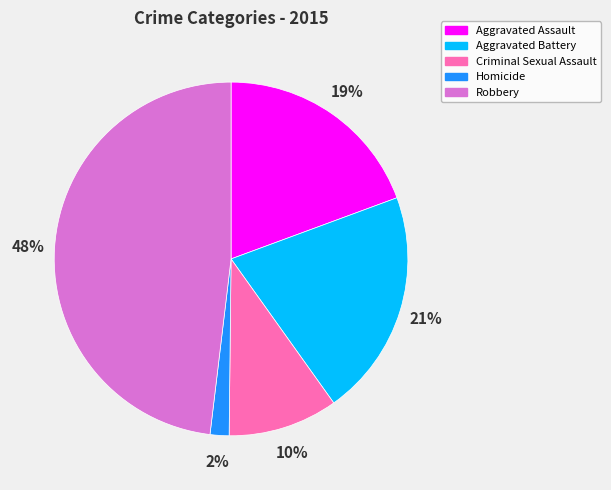

To the nearest percent, what is the combined percentage of Aggravated Assault and Robbery?

67%